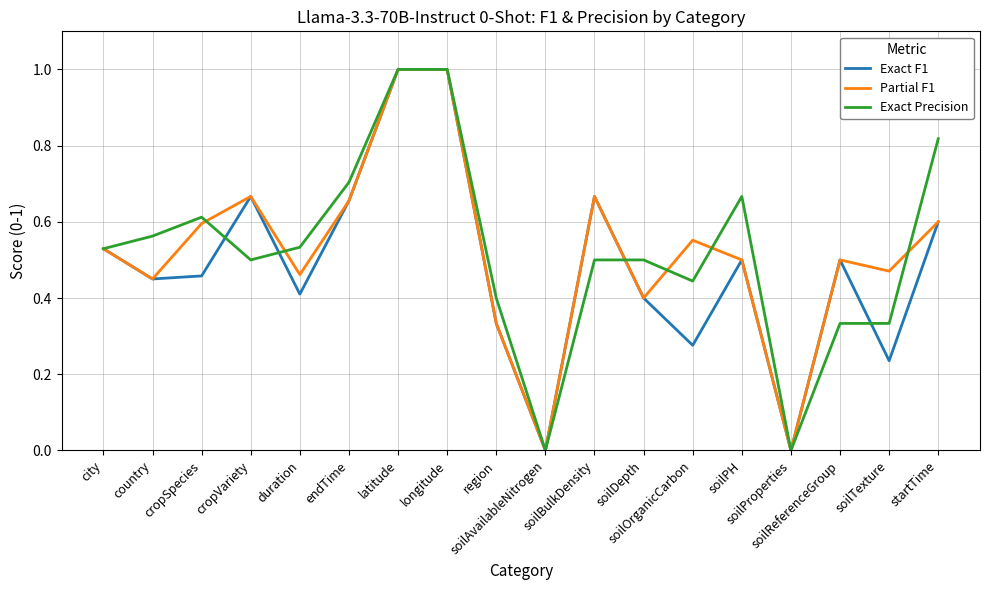

How many lines are shown in the chart?

3